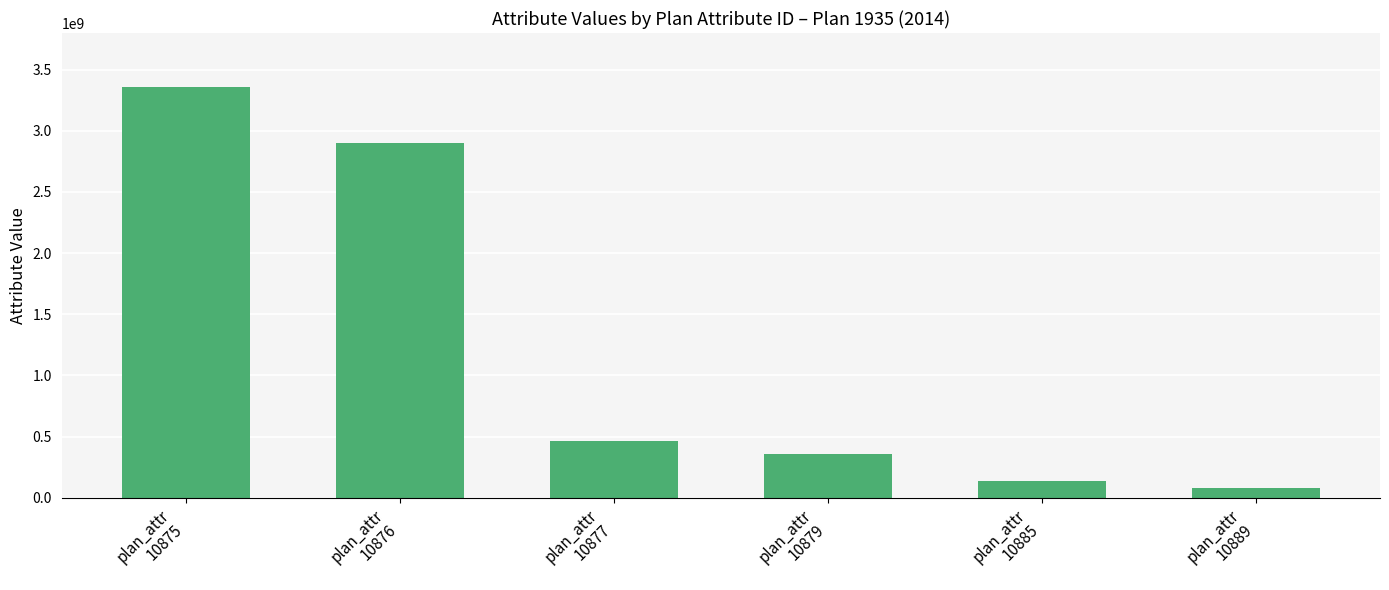

What is the average value?

1215512167